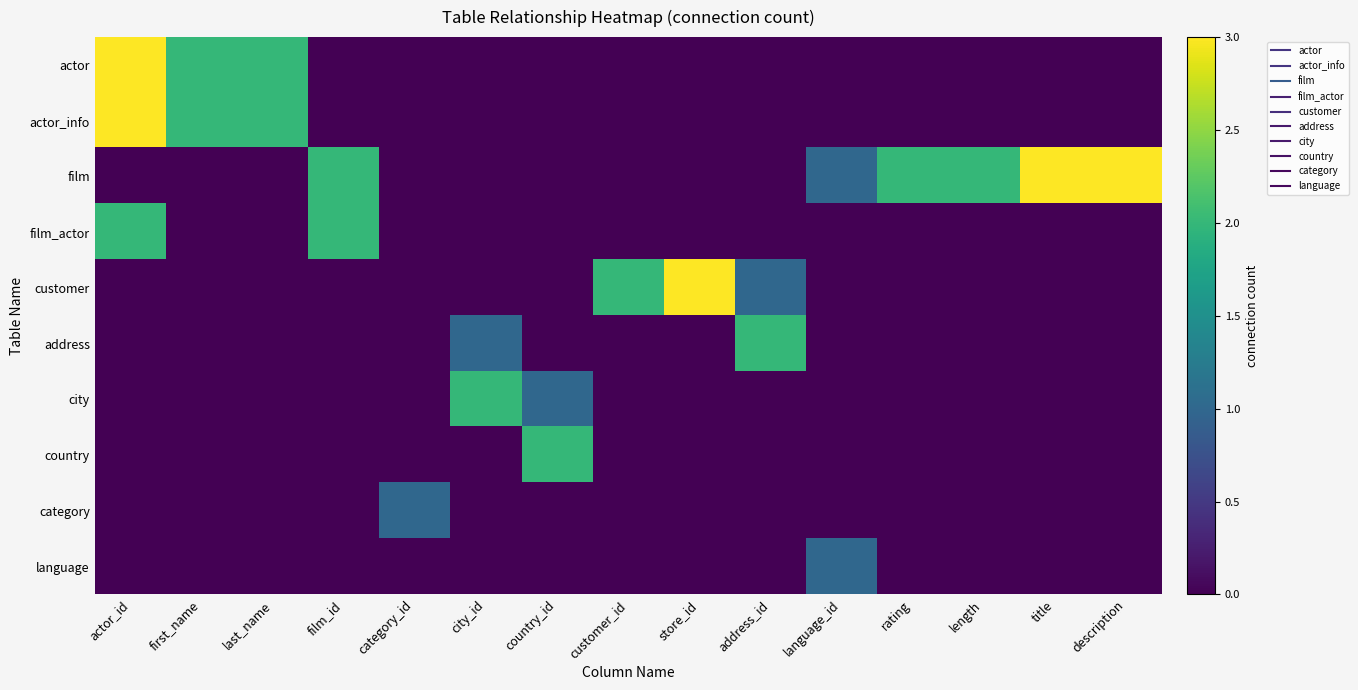

Rank the series at last_name from highest to lowest value.

actor, actor_info, film, film_actor, customer, address, city, country, category, language